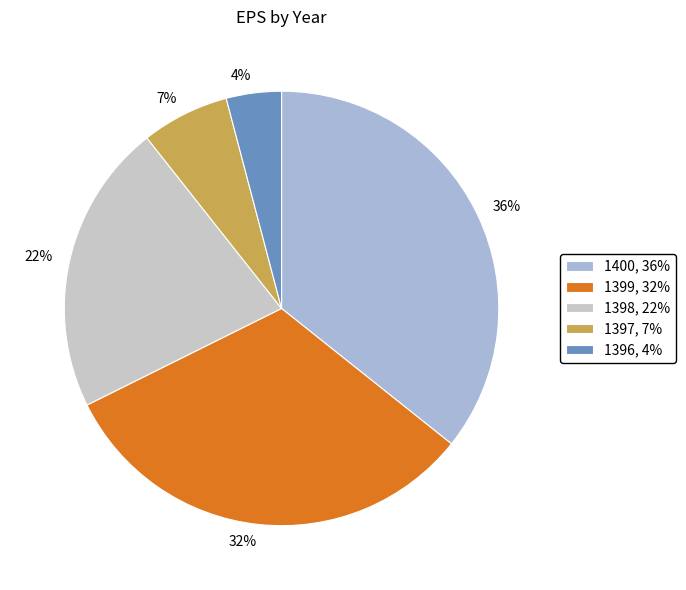

What is the change in value from 1400 to 1397?

-1686